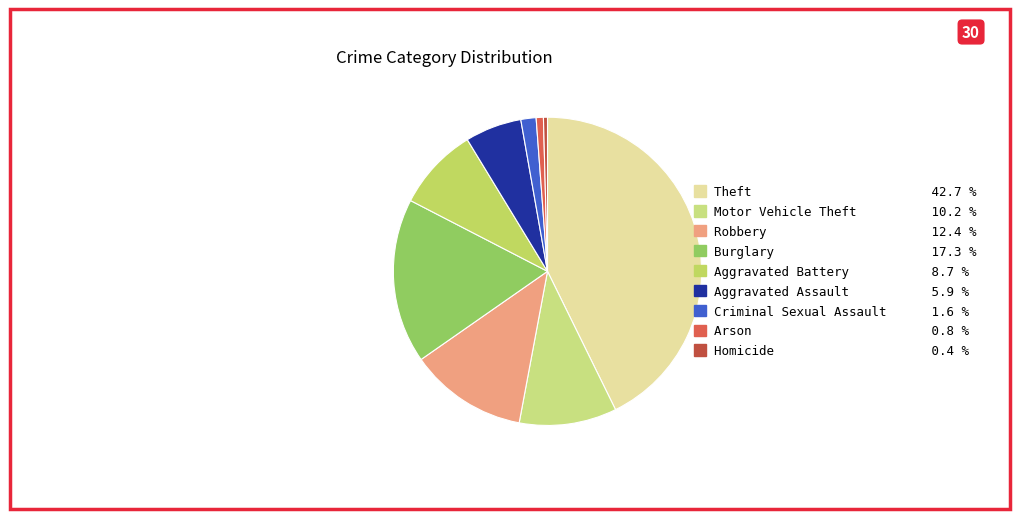

How many segments does this pie chart have?

9